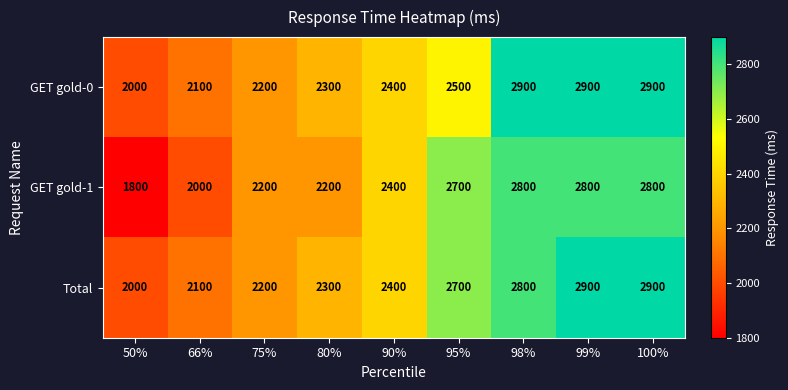

How many series are shown in this chart?

3